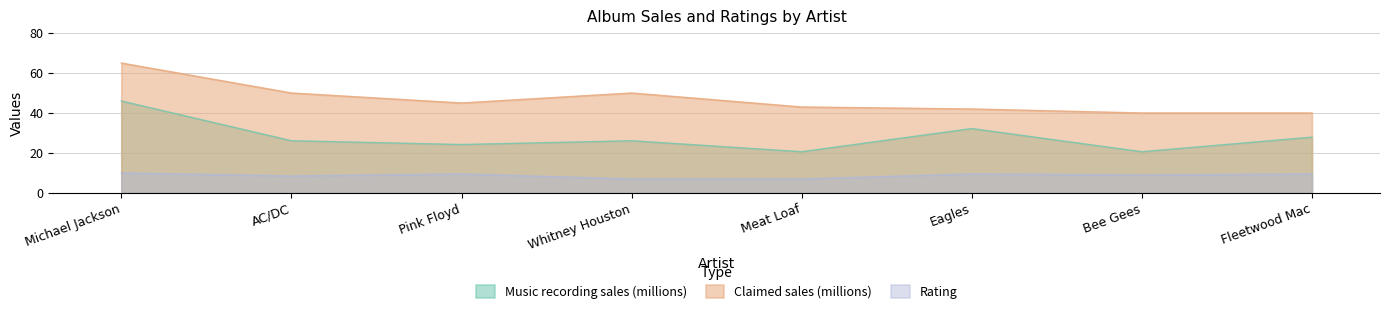

True or false: Music recording sales (millions) has more than 1 interior local peaks.

True